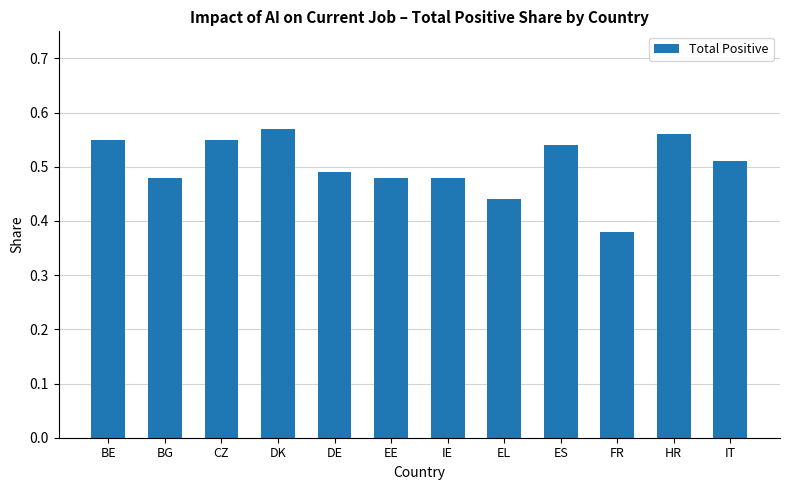

At which category does the chart reach its minimum across all series?

FR